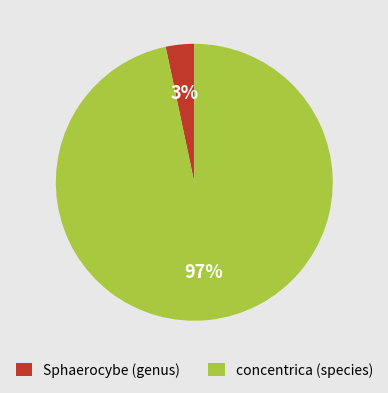

Is the sum of concentrica (species) and Sphaerocybe (genus) greater than half?

Yes